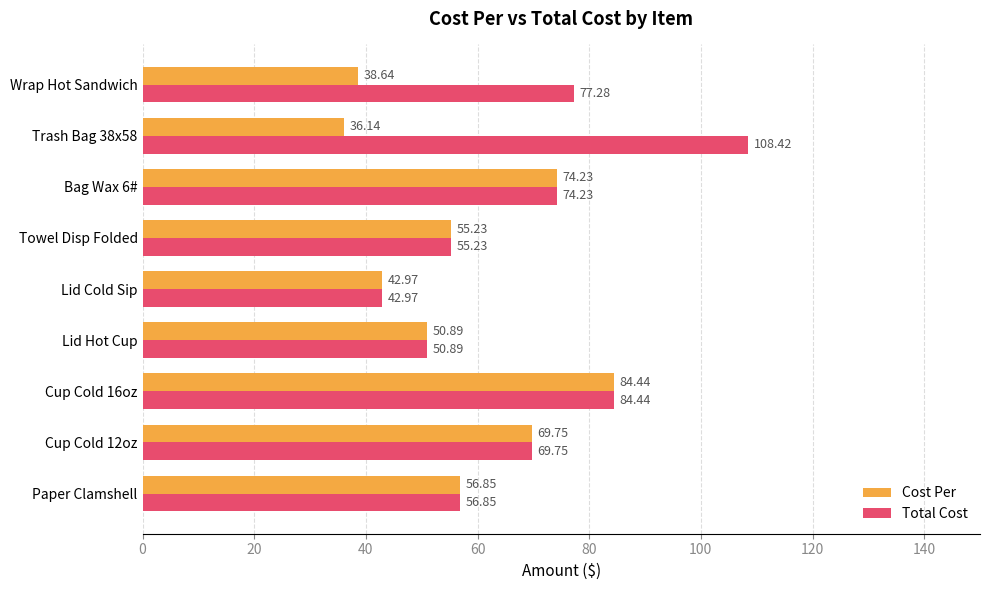

What is the total value across all series at Paper Clamshell?

113.7